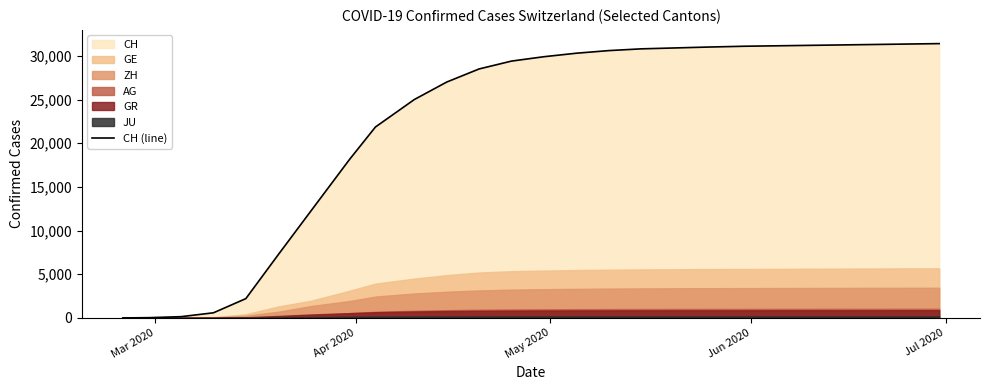

What is the difference between the second highest and minimum values?

31300